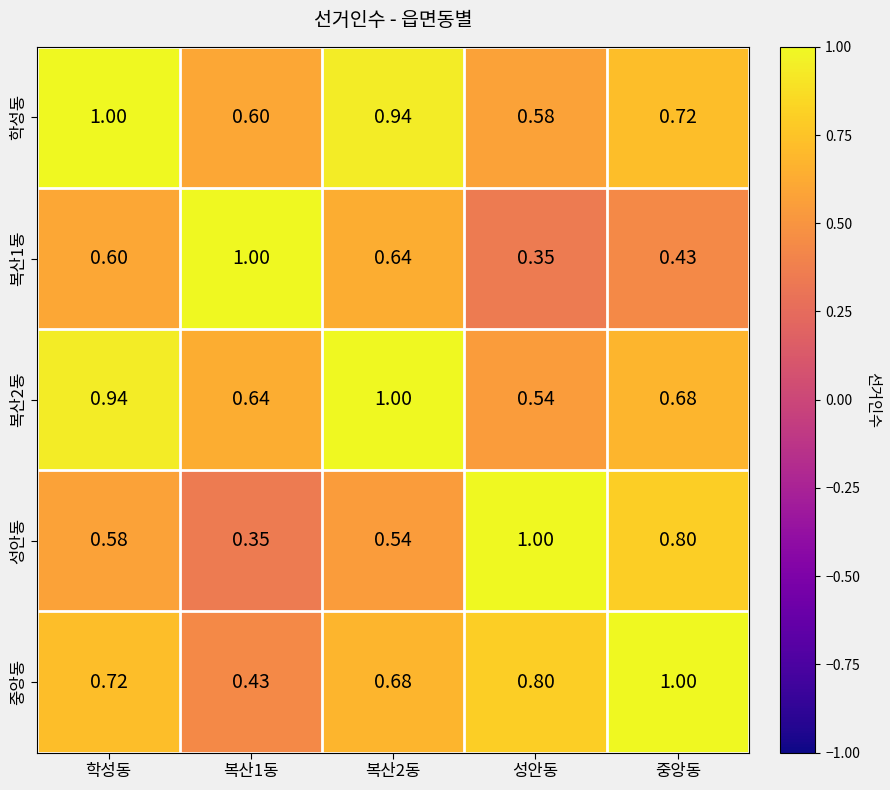

At which category is the sum across all series the highest?

학성동